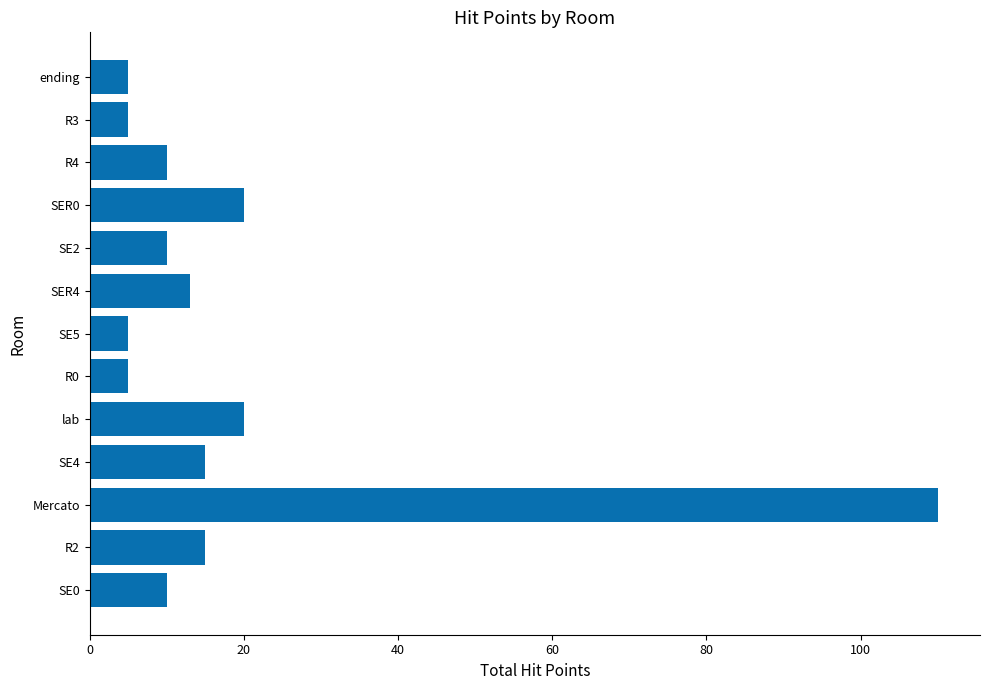

What is the minimum value shown in the chart?

5